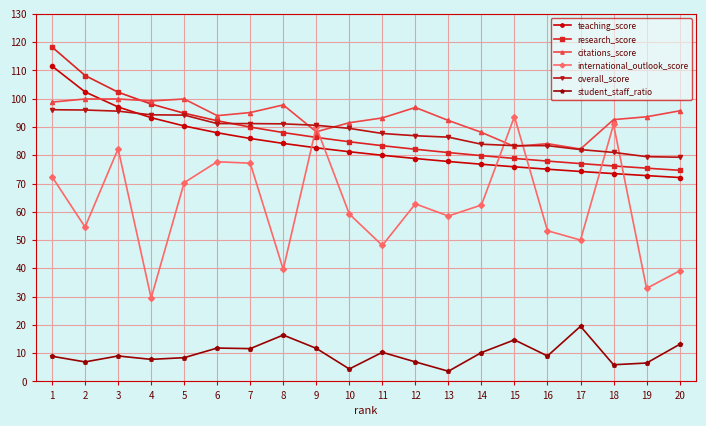

In international_outlook_score, how many points are lower than both neighbors (excluding endpoints)?

7